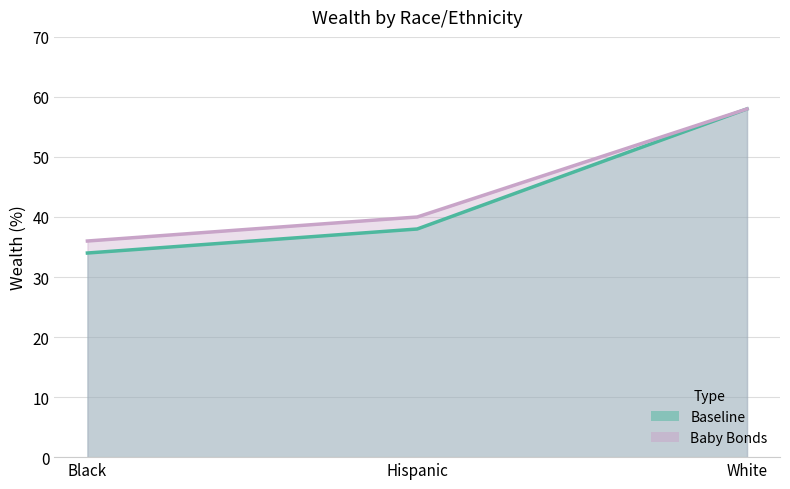

What is the sum of all Baby Bonds values?

134